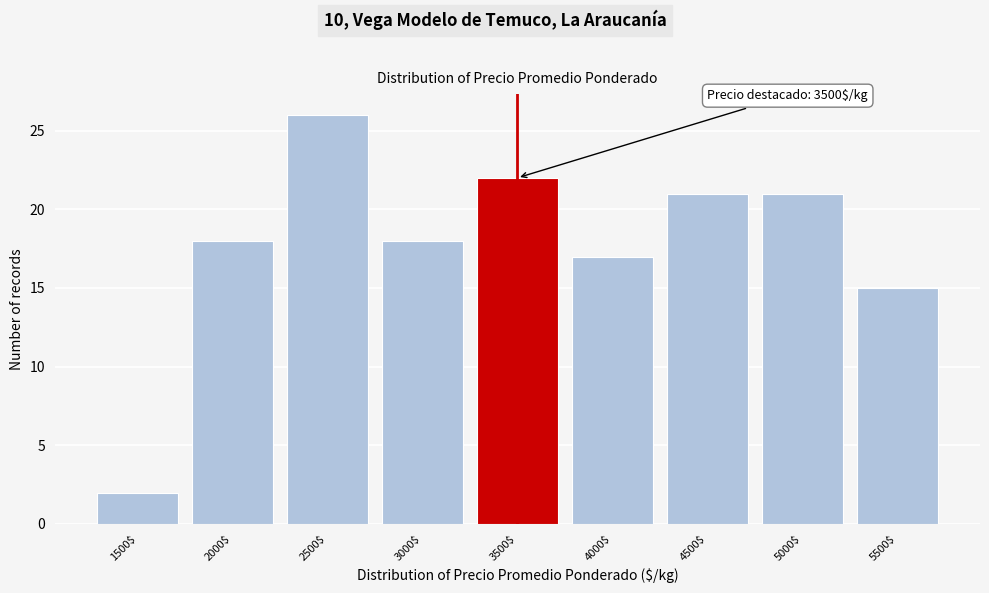

Reading right to left, list all the values displayed in this chart.

15	21	21	17	22	18	26	18	2